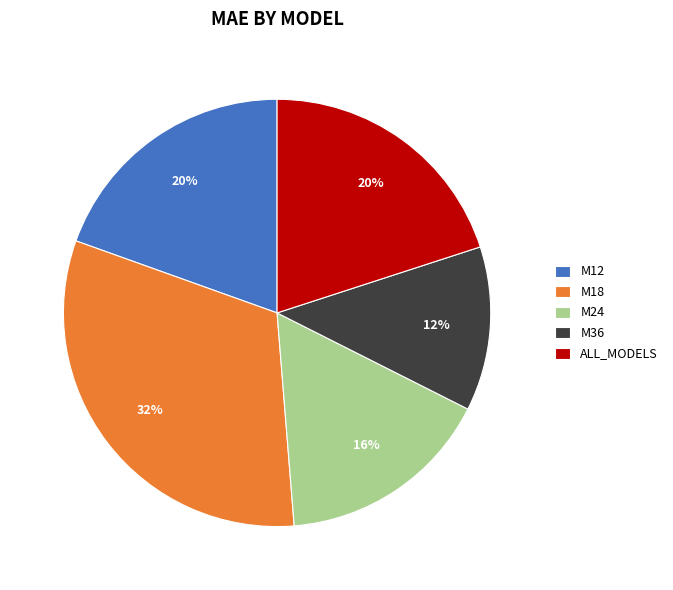

Is there any slice that represents more than half of the pie?

No